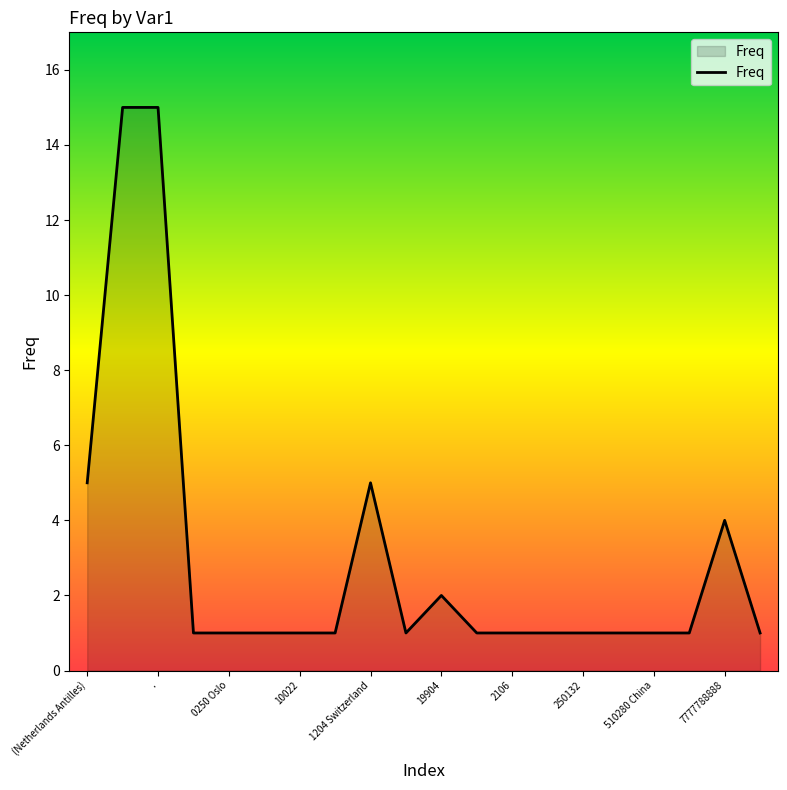

What is the difference between the maximum and minimum values?

14